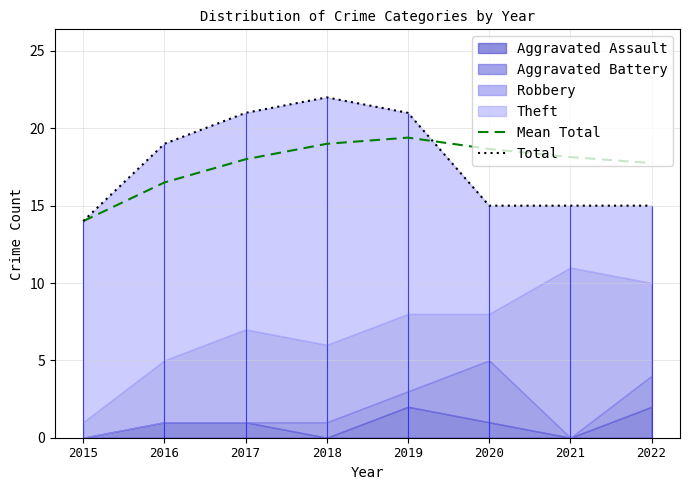

The value of Mean Total at 2021 is 12.3. True or false?

False